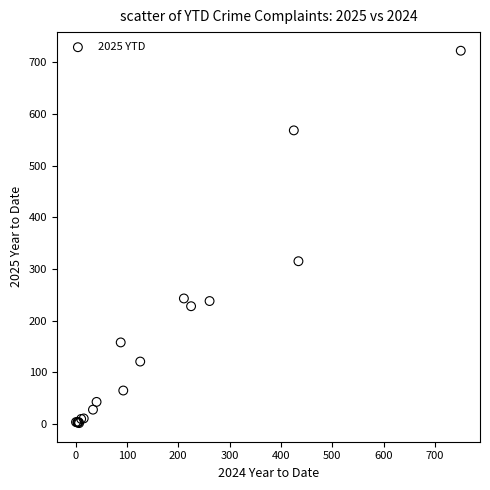

What Y value in the scatter plot is closest to 362?

315